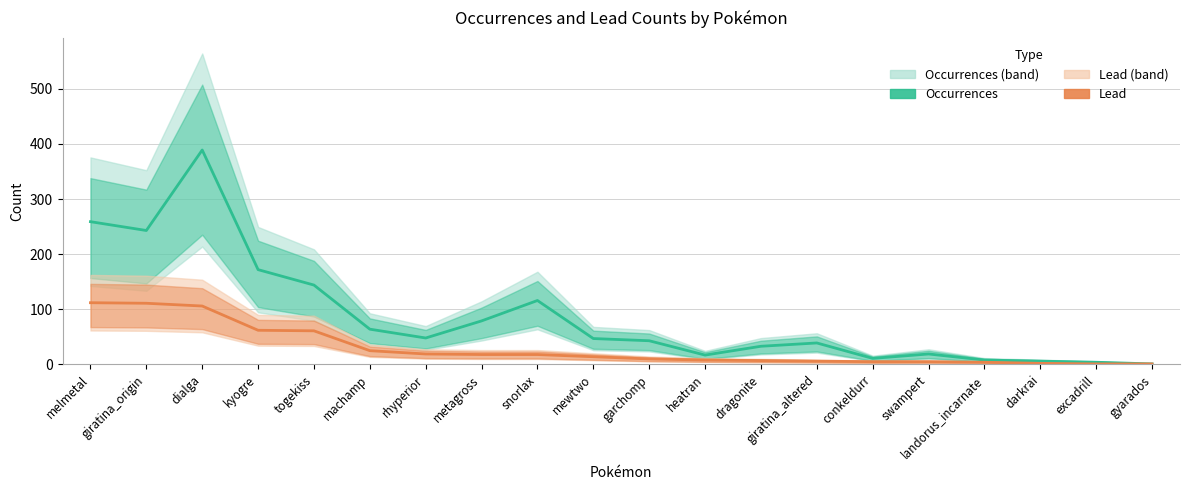

What is the difference between the Lead values at melmetal and landorus_incarnate?

108